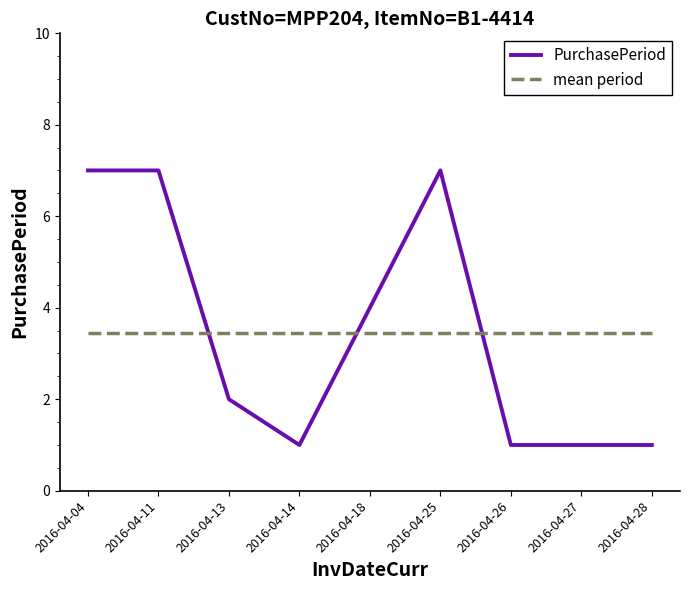

List the labels in order of value, largest first.

2016-04-04, 2016-04-11, 2016-04-25, 2016-04-18, 2016-04-13, 2016-04-14, 2016-04-26, 2016-04-27, 2016-04-28